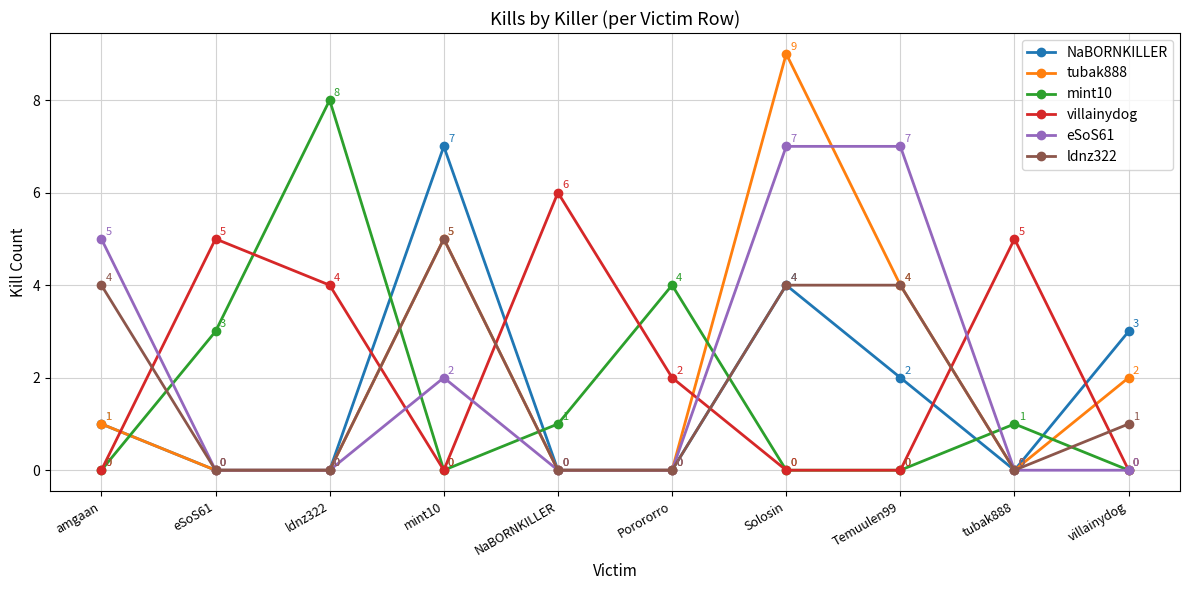

Which series has the largest total across all categories?

villainydog